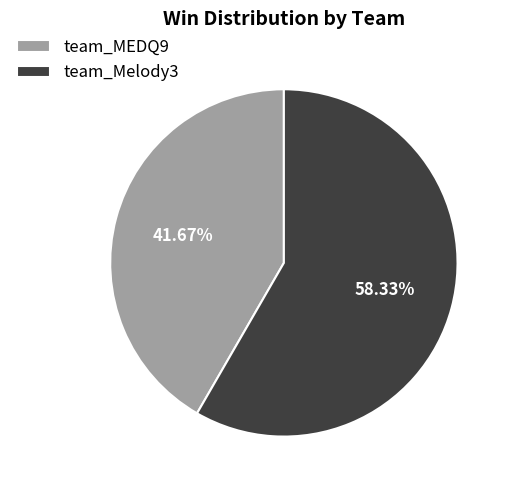

Which category accounts for the majority?

team_Melody3